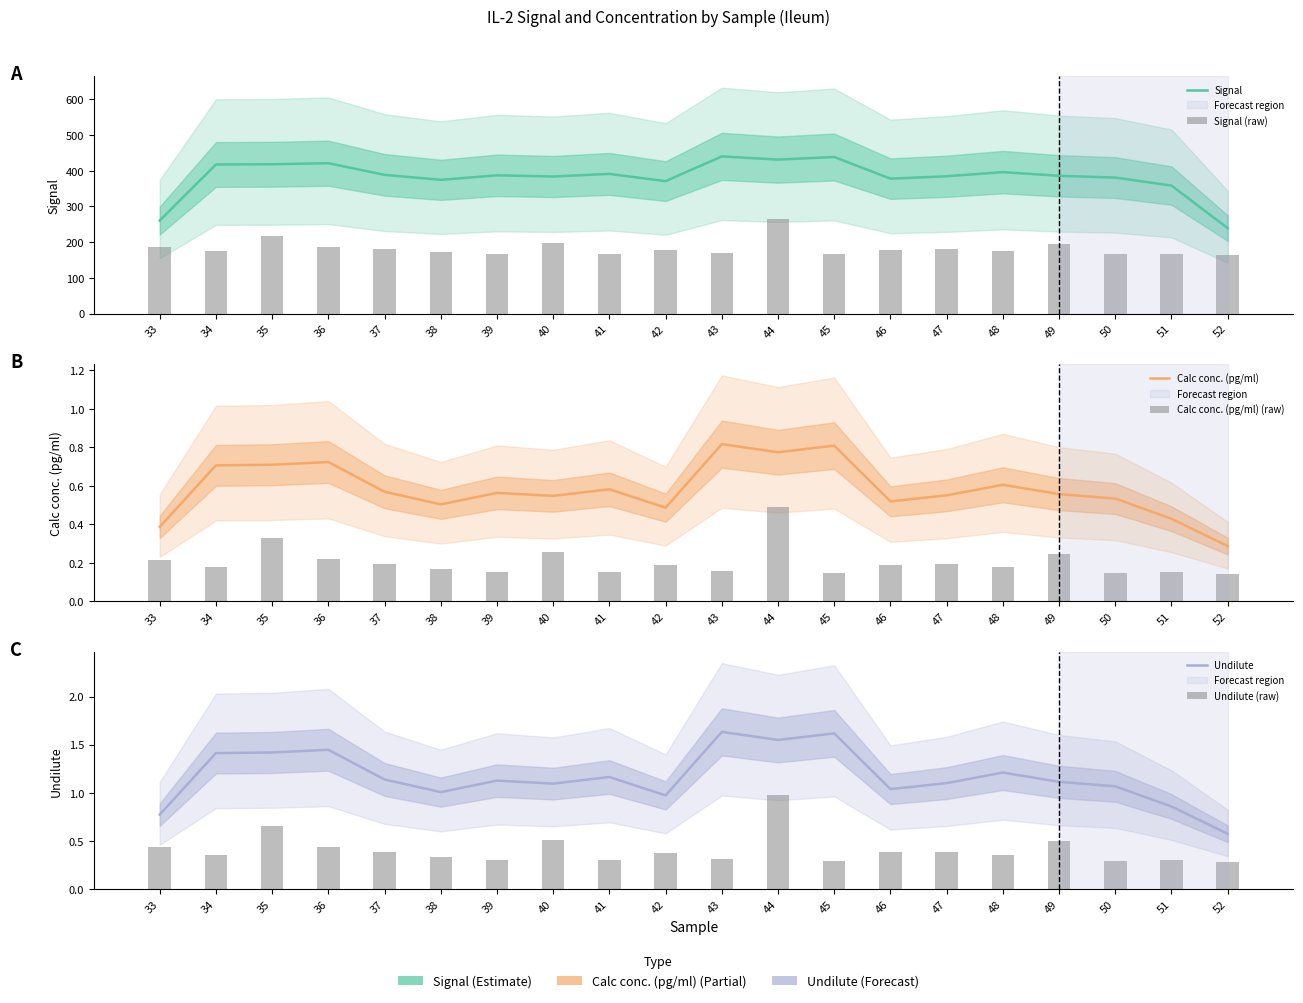

Read the Signal (raw) value at 45.

165.6